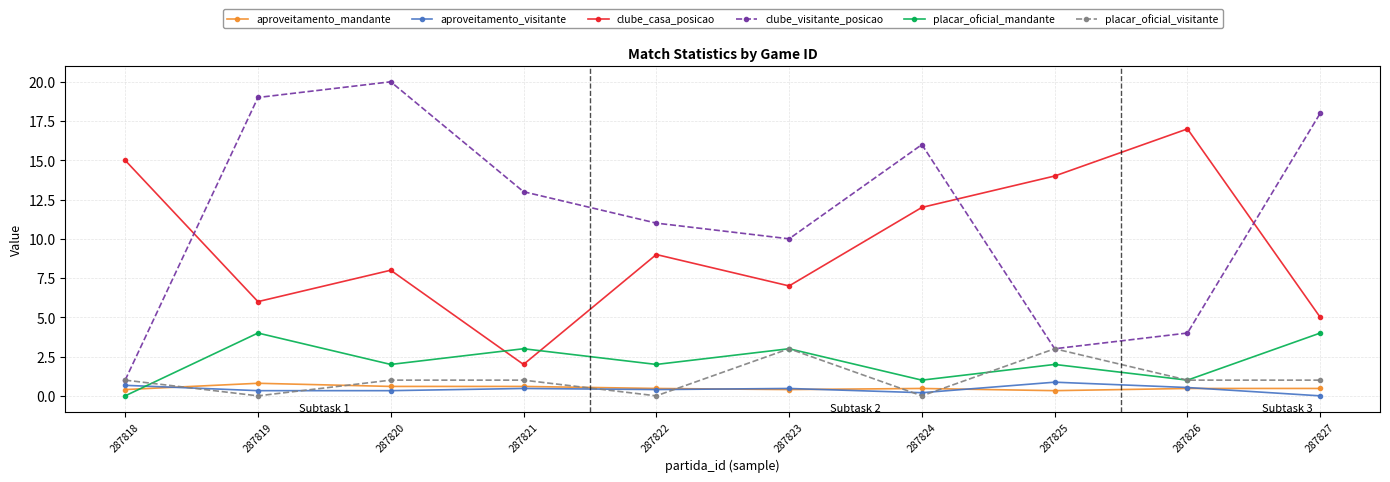

What is the sum of all clube_casa_posicao values?

95.0